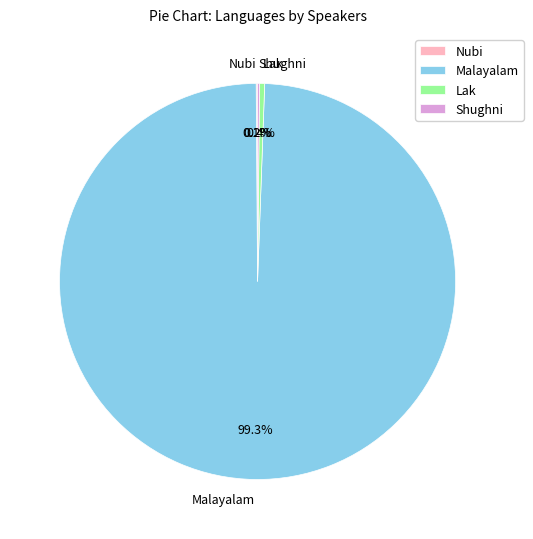

Approximately how many times larger is the value at Malayalam compared to Lak?

239.6